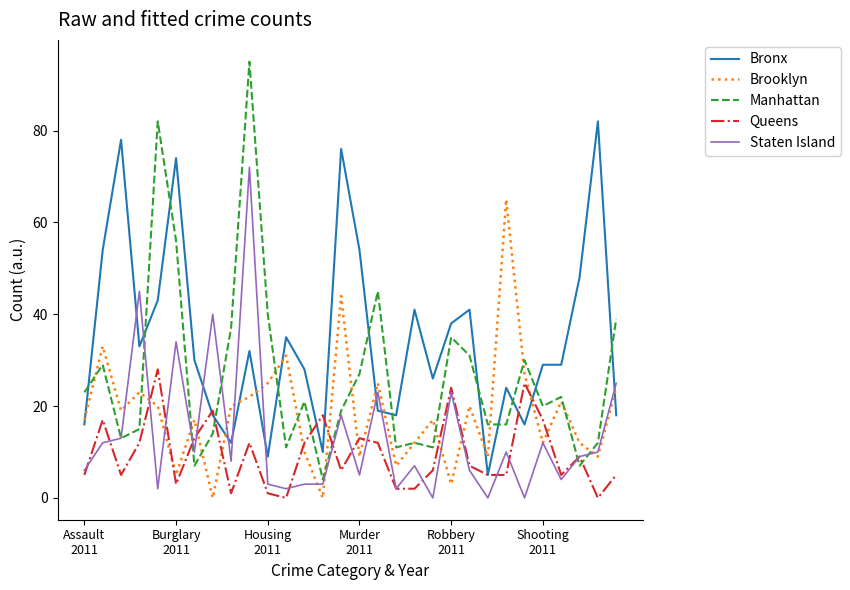

Which series has the largest total across all categories?

Bronx